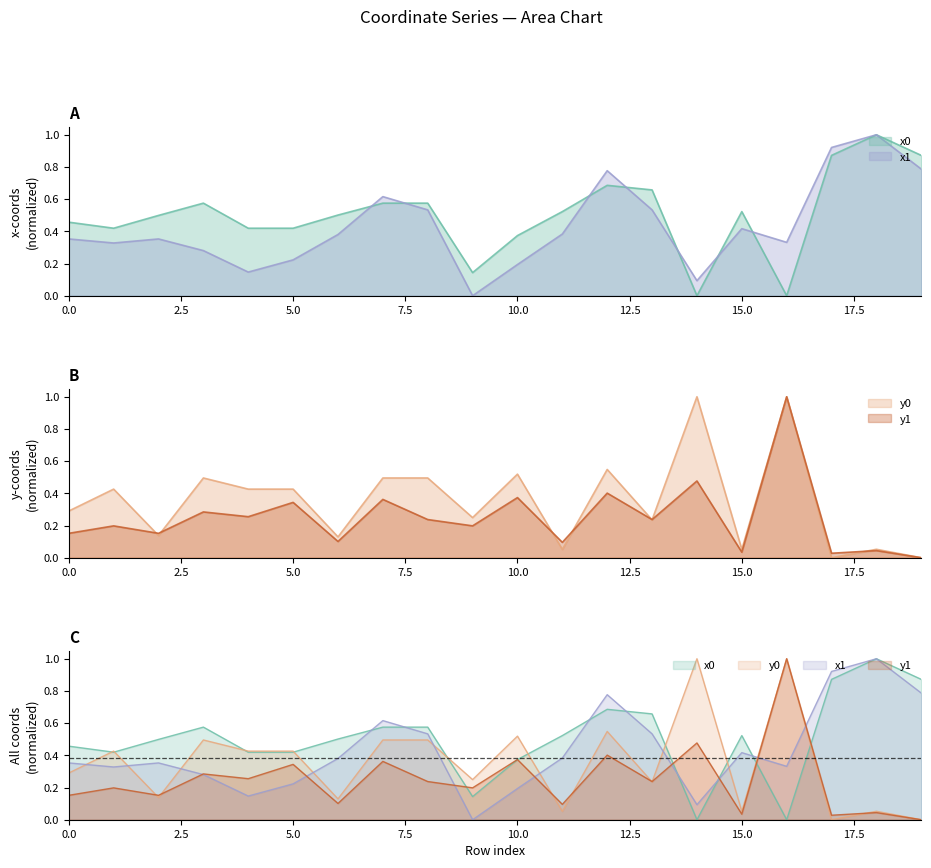

In y0, how many points are higher than both neighbors (excluding endpoints)?

7